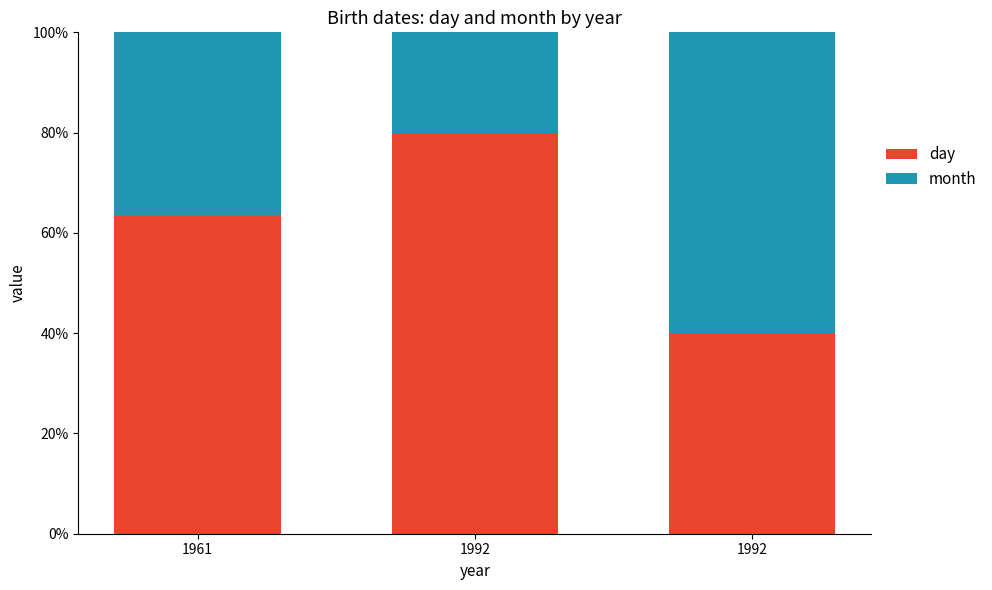

Are the bars grouped side by side (vs. stacked)?

No